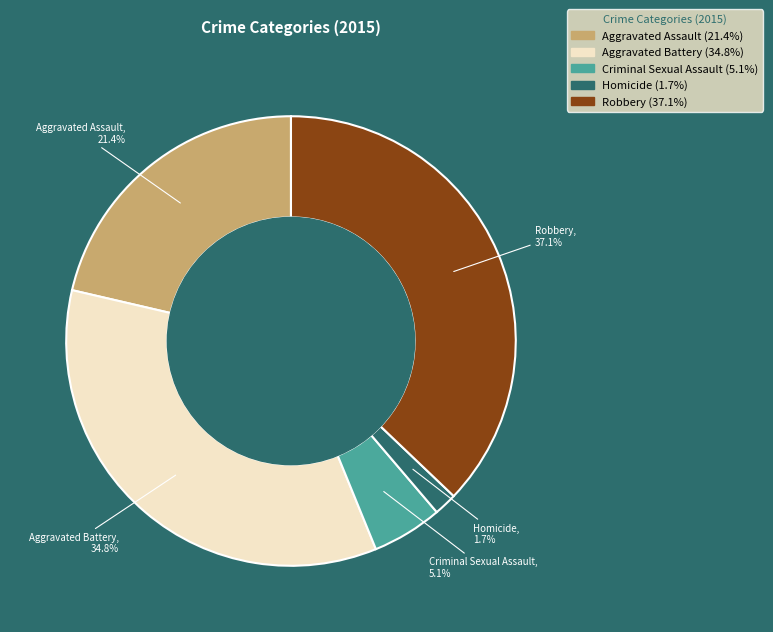

Rank the categories by value from lowest to highest.

Homicide, Criminal Sexual Assault, Aggravated Assault, Aggravated Battery, Robbery